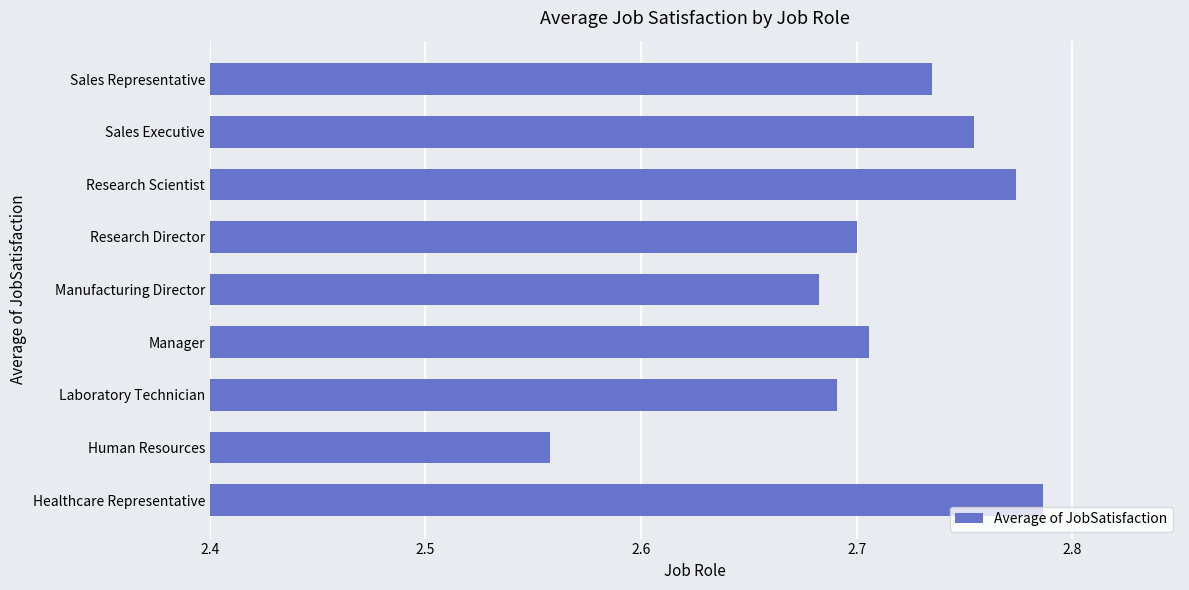

The chart shows a value of 2.7 at Manager. True or false?

True